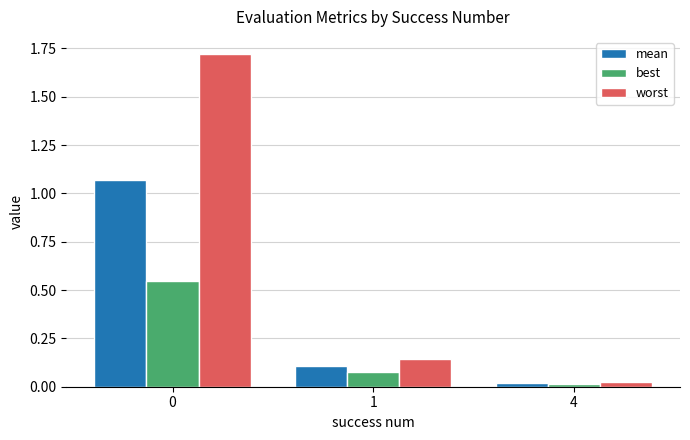

At which label does best reach its minimum?

4